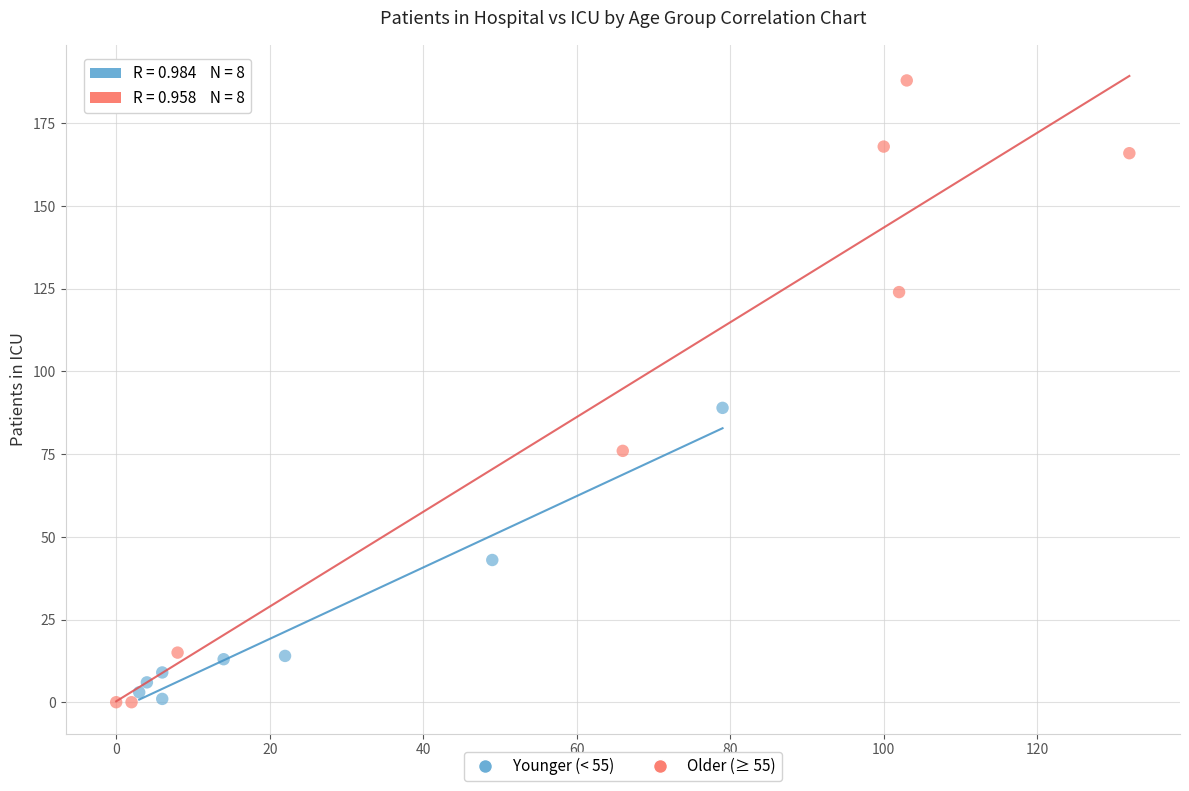

Which series reaches the maximum Y coordinate?

Older (≥ 55)